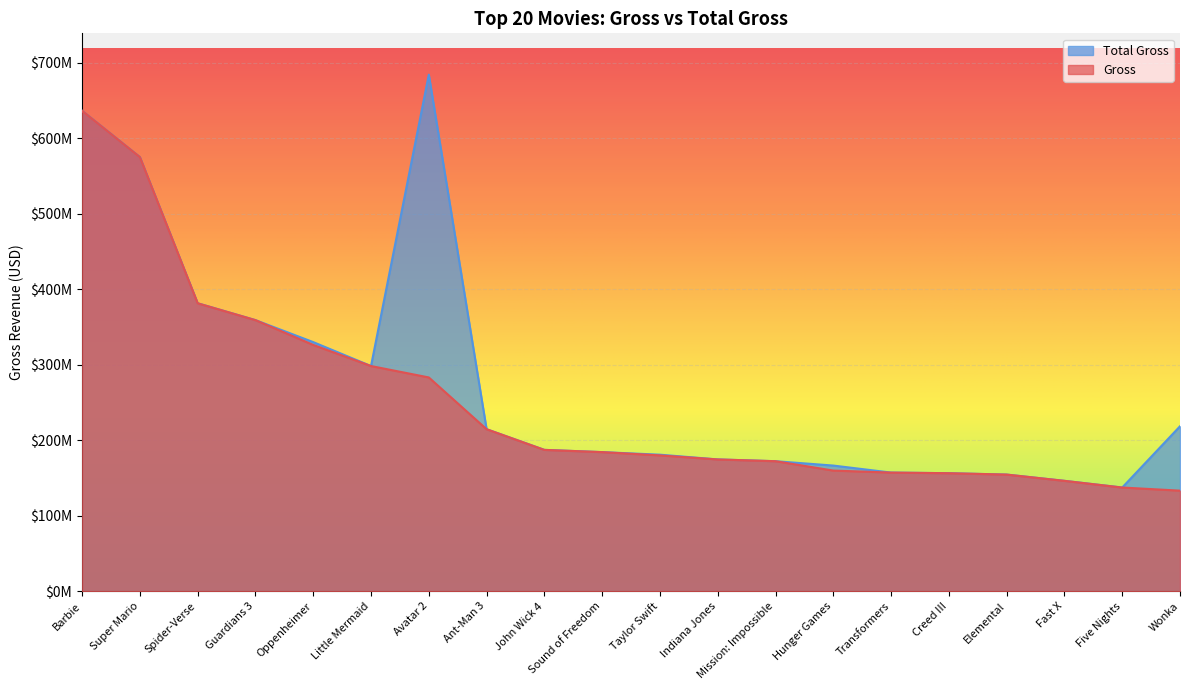

Rank the series at Elemental from highest to lowest value.

Gross, Total Gross